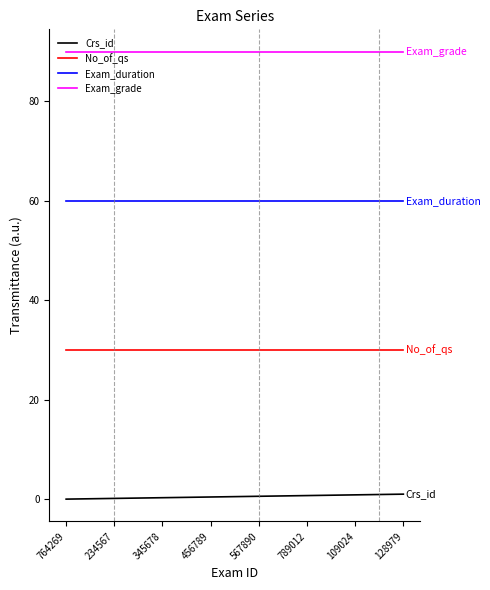

True or false: Crs_id and No_of_qs cross at least once.

False